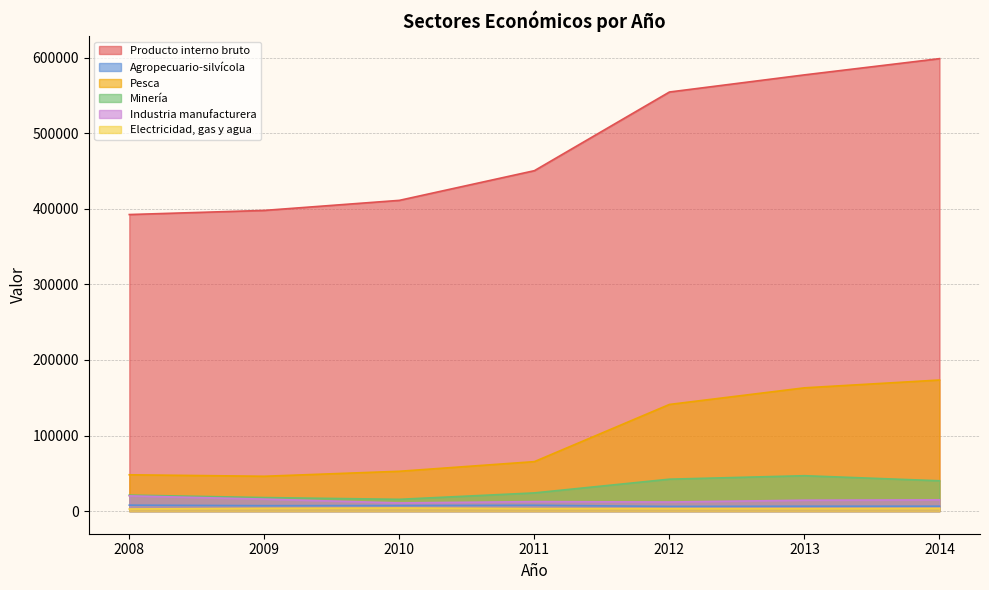

How many lines are shown in the chart?

6